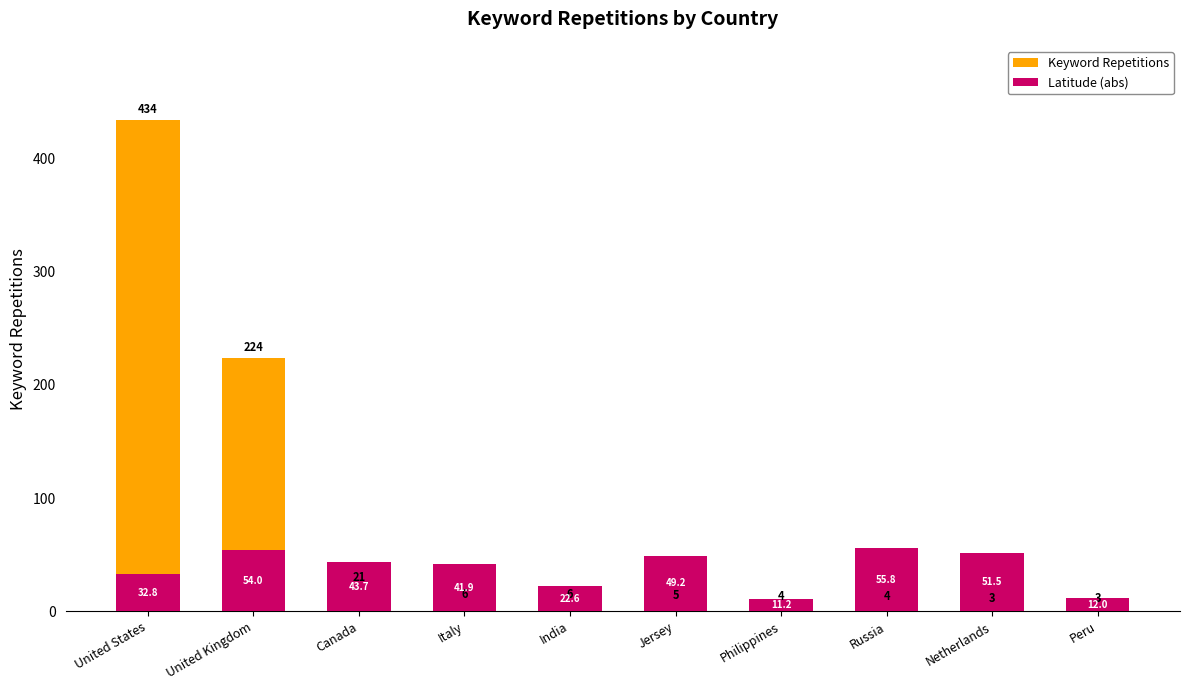

What are all the series names shown in the legend?

Keyword Repetitions, Latitude (abs)